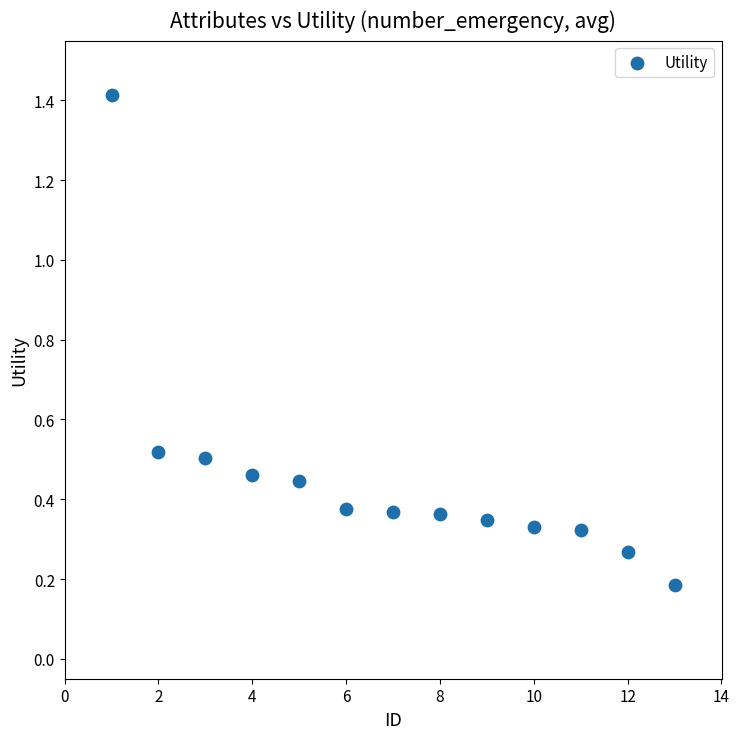

What is the range of Y values (max minus min)?

1.2